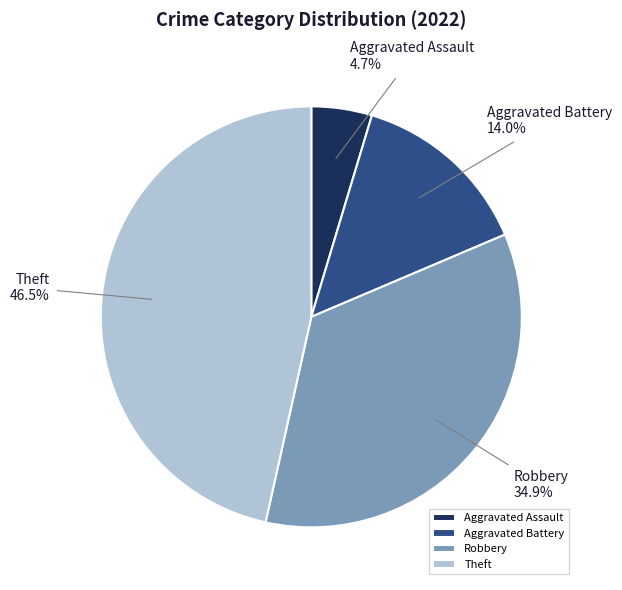

Rank the categories by value from highest to lowest.

Theft, Robbery, Aggravated Battery, Aggravated Assault